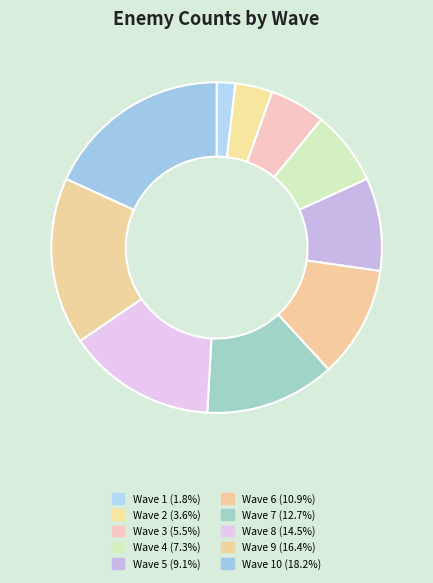

Rank the categories by value from highest to lowest.

Wave 10, Wave 9, Wave 8, Wave 7, Wave 6, Wave 5, Wave 4, Wave 3, Wave 2, Wave 1